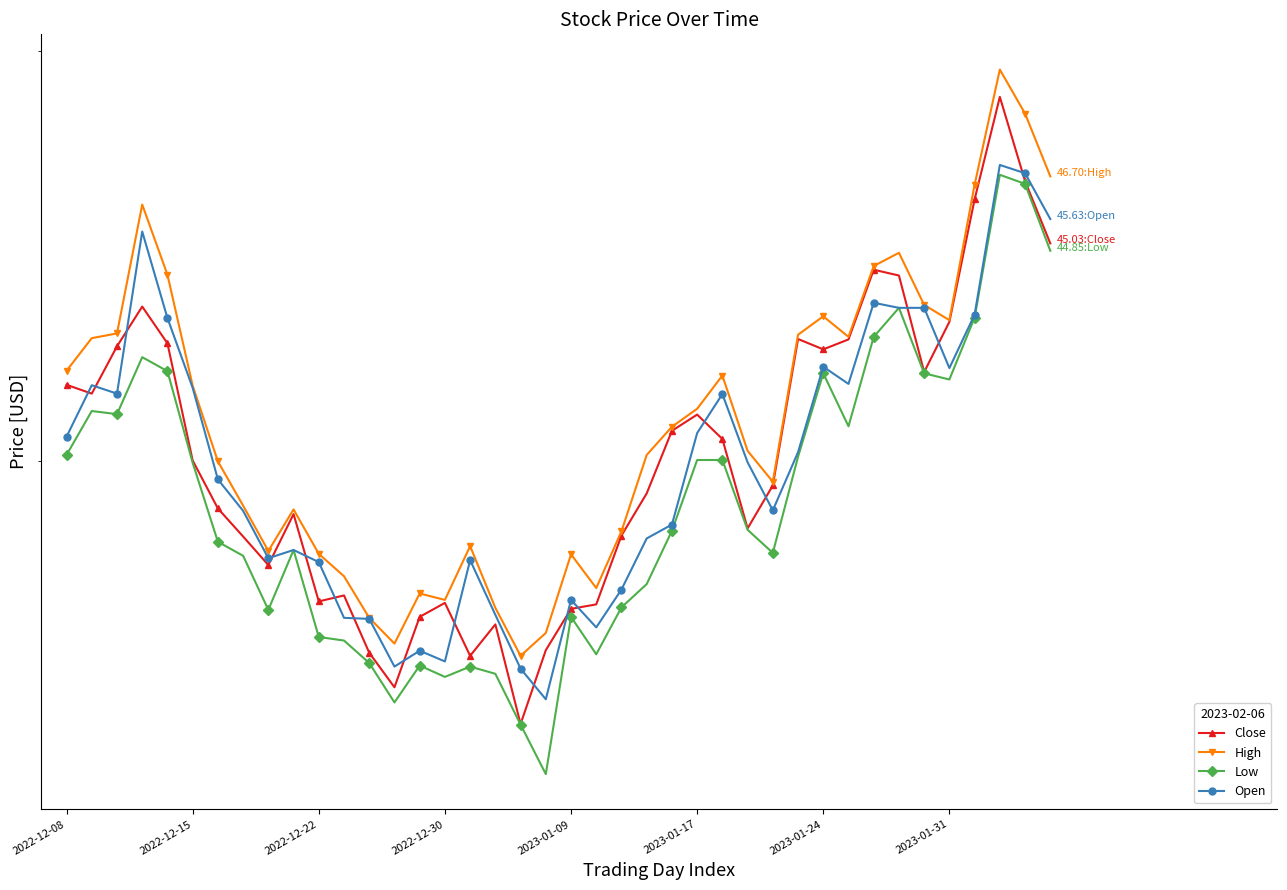

Which series has the widest spread of values?

Close